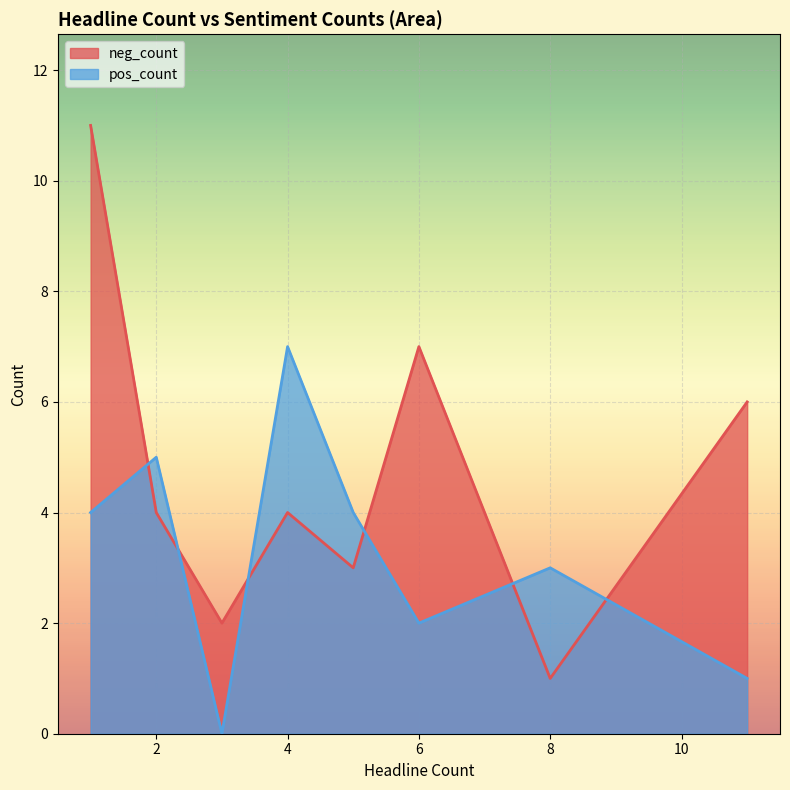

At which category does pos_count reach its first local valley?

1